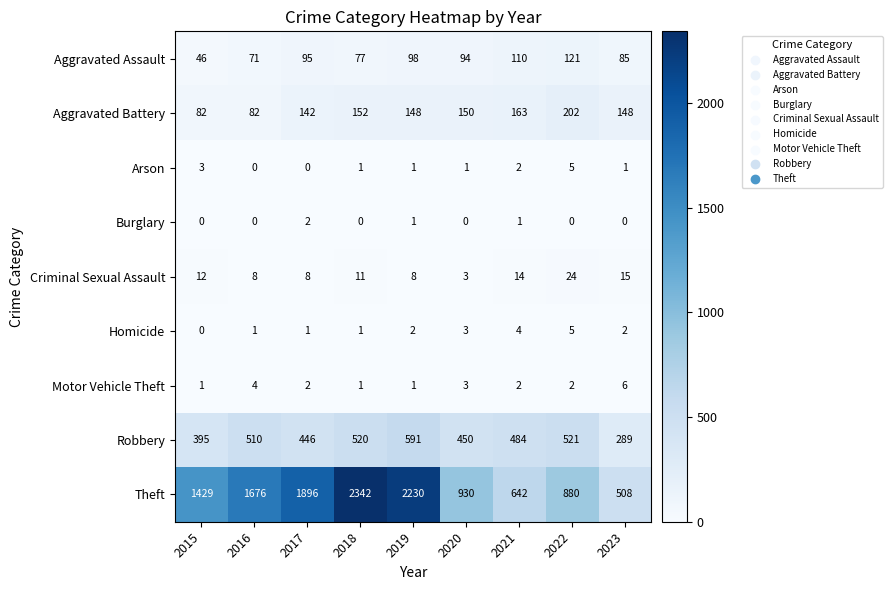

Between 2015 and 2020, which series saw the biggest shift?

Theft